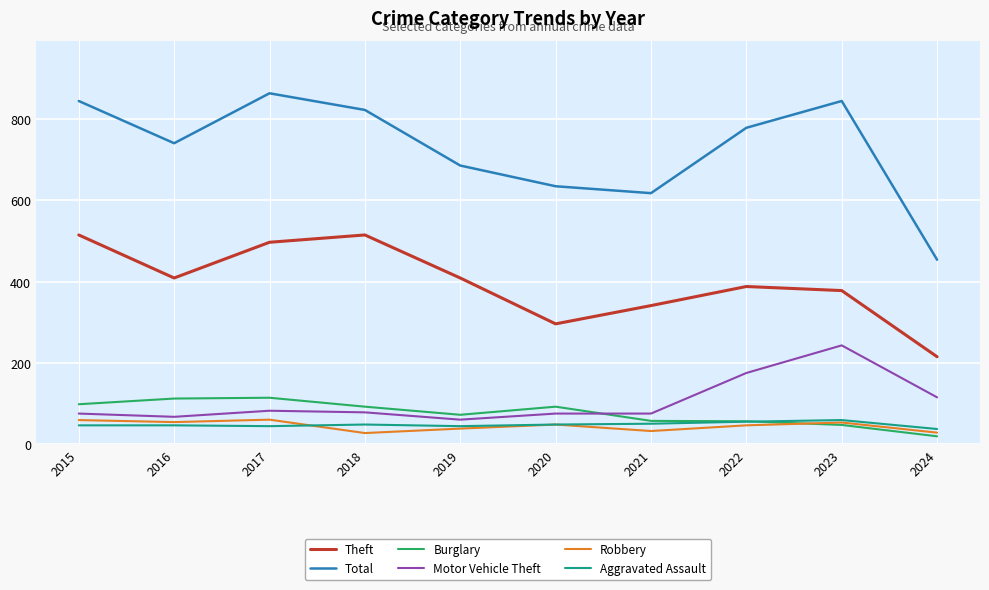

What is the total value across all series at 2024?

868